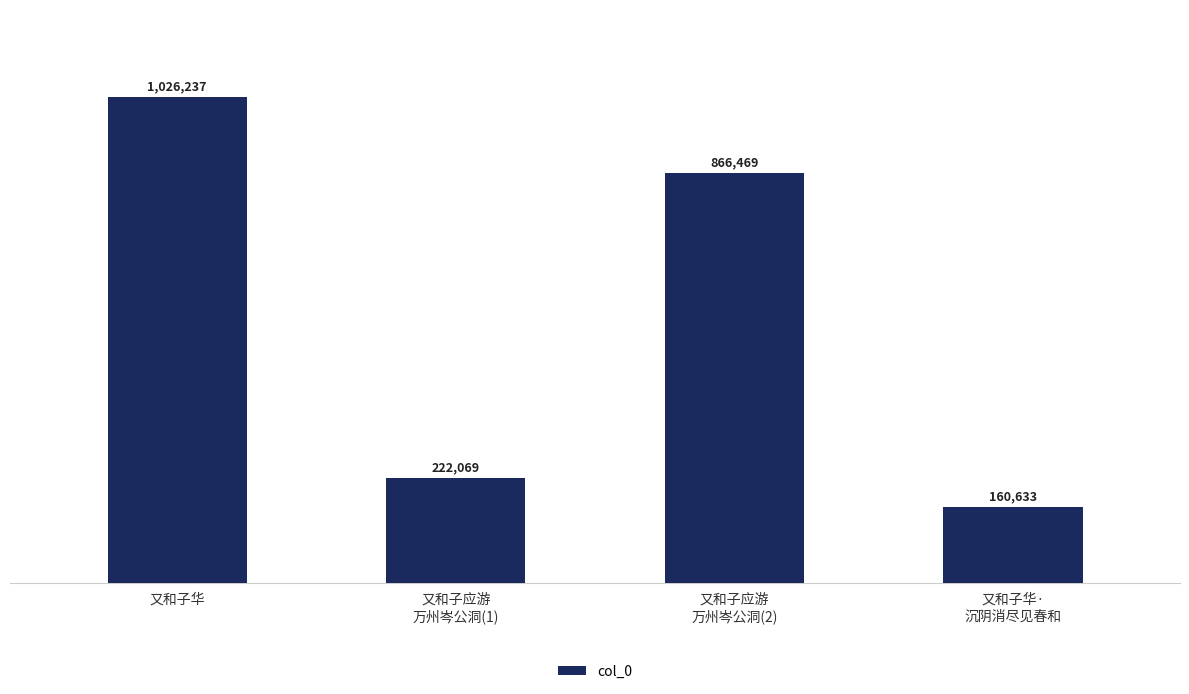

Reading left to right, transcribe all the data shown in this chart.

又和子华=1026237	又和子应游
万州岑公洞(1)=222069	又和子应游
万州岑公洞(2)=866469	又和子华·
沉阴消尽见春和=160633